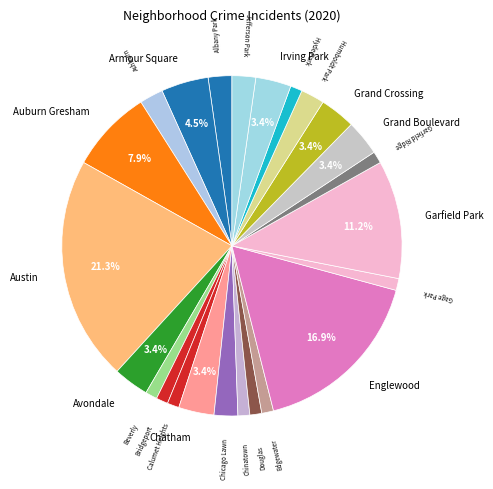

Approximately how many times larger is the value at Gage Park compared to Chicago Lawn?

0.5